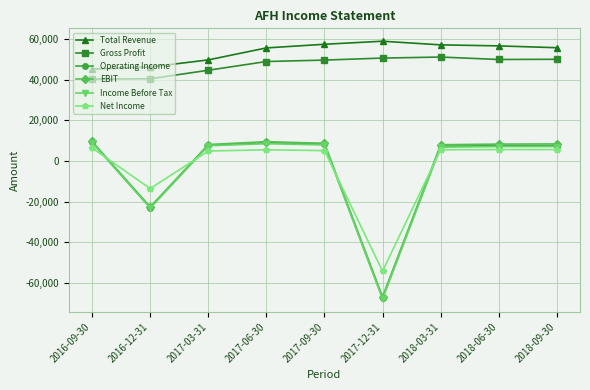

What is the minimum value for Operating Income?

-67500